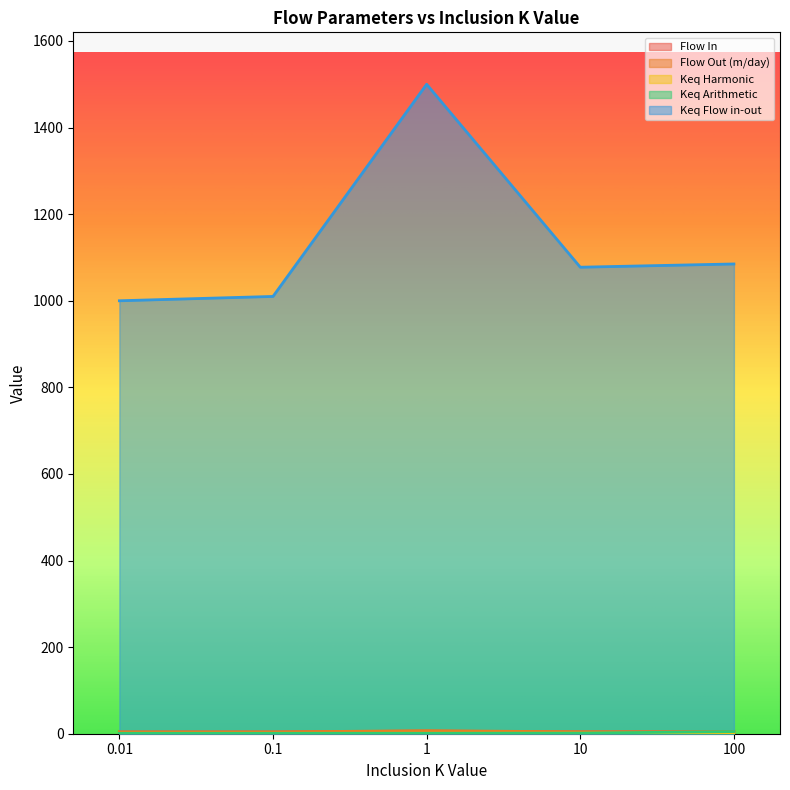

How many series are shown in this chart?

5